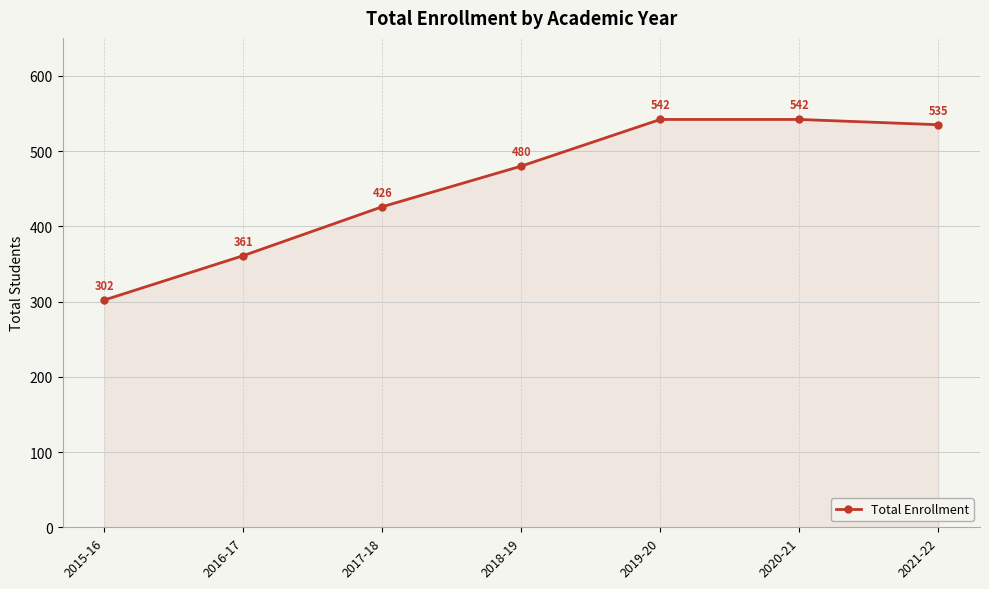

What is the minimum value shown in the chart?

302